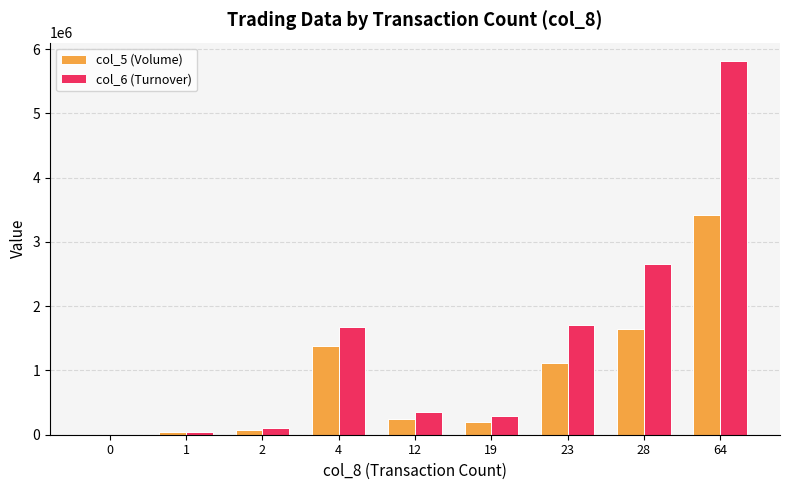

What is the greatest value displayed?

5812540